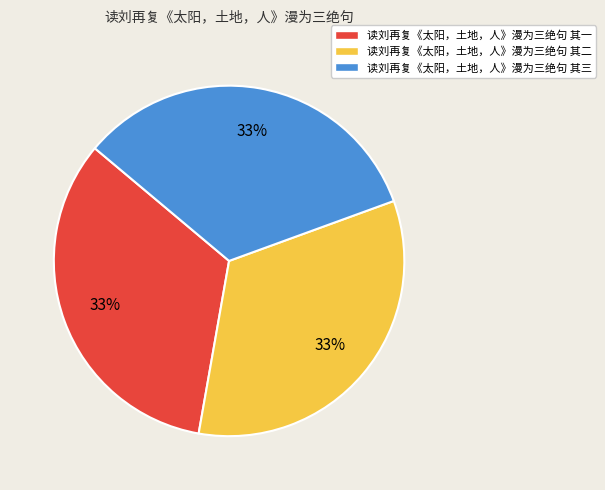

Is the sum of 读刘再复《太阳，土地，人》漫为三绝句 其三 and 读刘再复《太阳，土地，人》漫为三绝句 其二 greater than half?

Yes